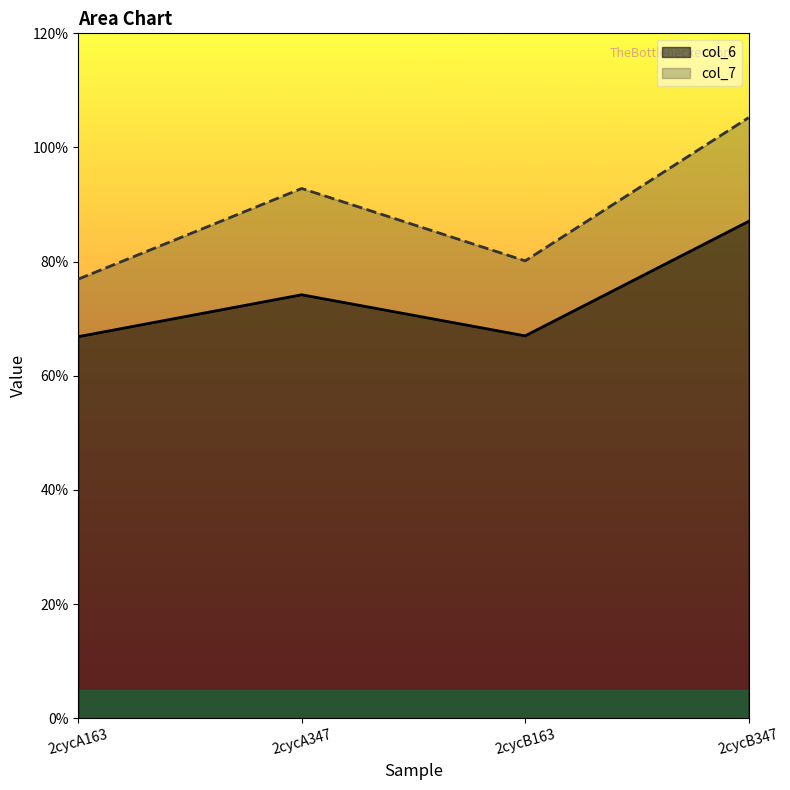

What is the sum of all col_6 values?

29.5